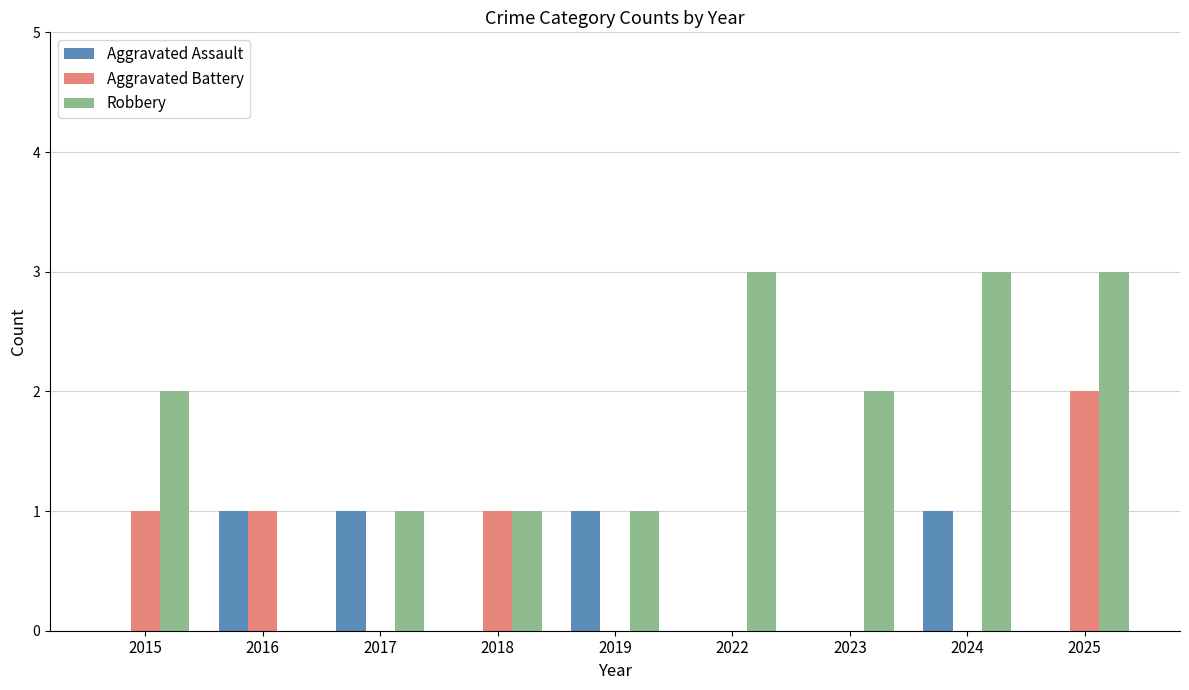

What is the sum of all Aggravated Battery values?

5